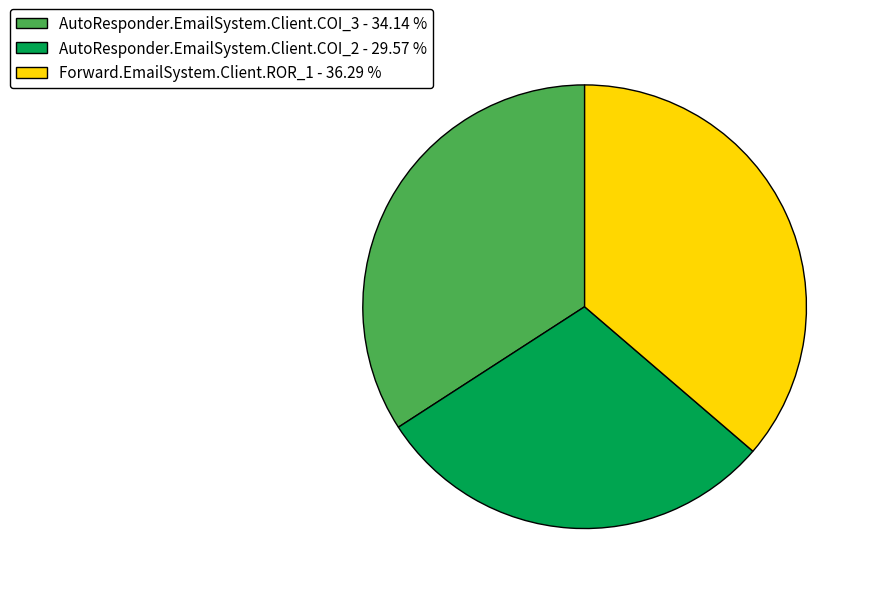

True or false: AutoResponder.EmailSystem.Client.COI_2 accounts for 30% of the total.

True